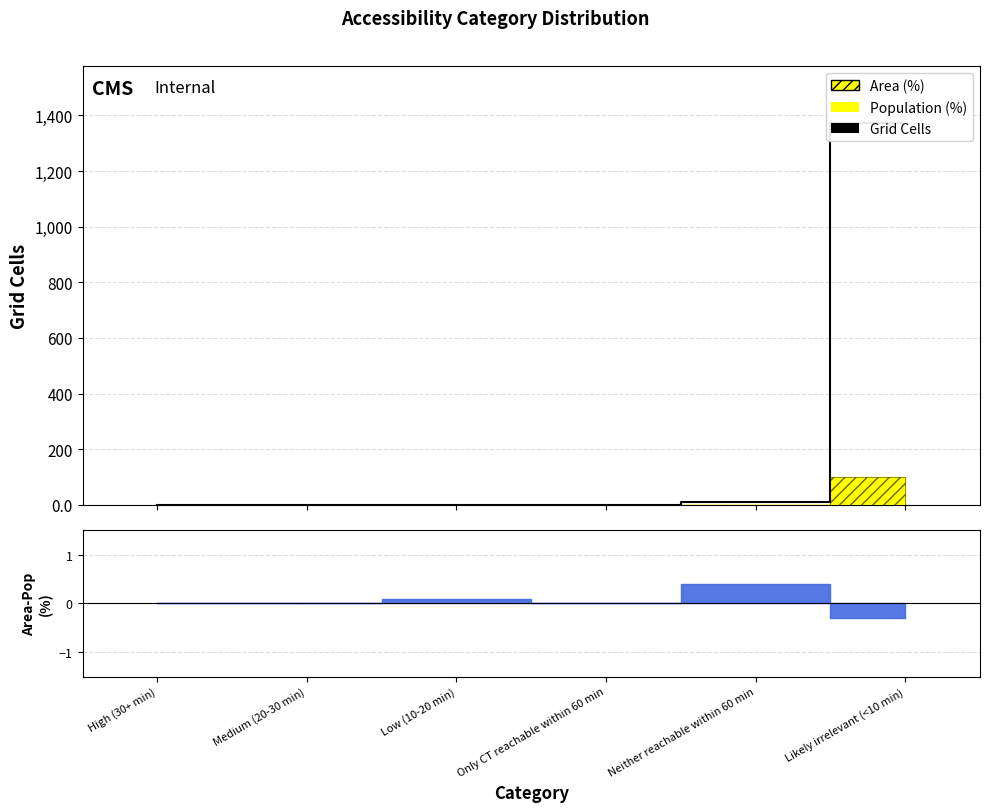

List the labels in order of value, smallest first.

High (30+ min), Medium (20-30 min), Only CT reachable within 60 min, Low (10-20 min), Neither reachable within 60 min, Likely irrelevant (<10 min)